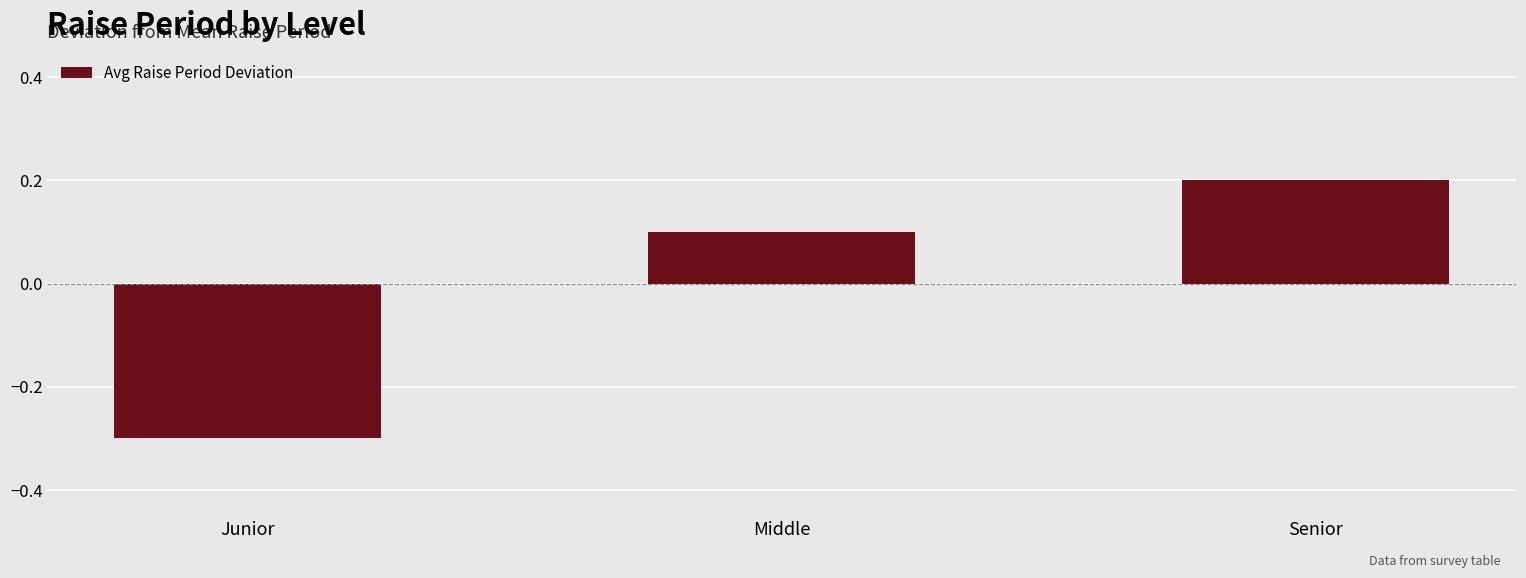

What is the label of the 1st bar from the left?

Junior